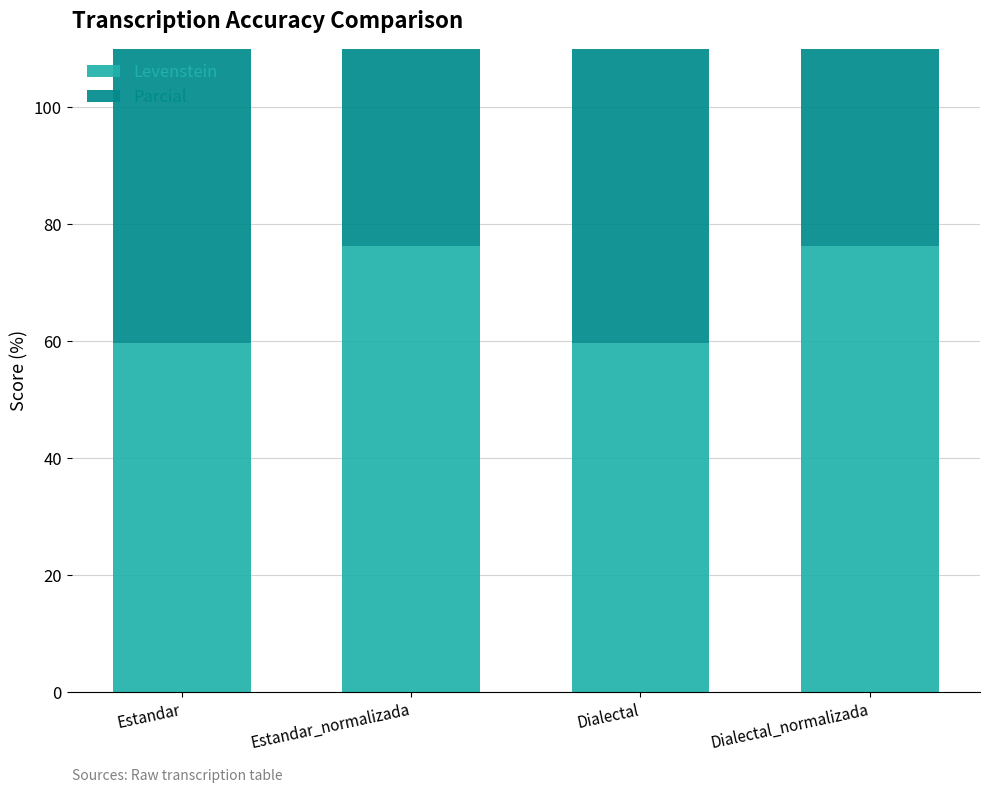

What is the average value of the Levenstein series?

68.0